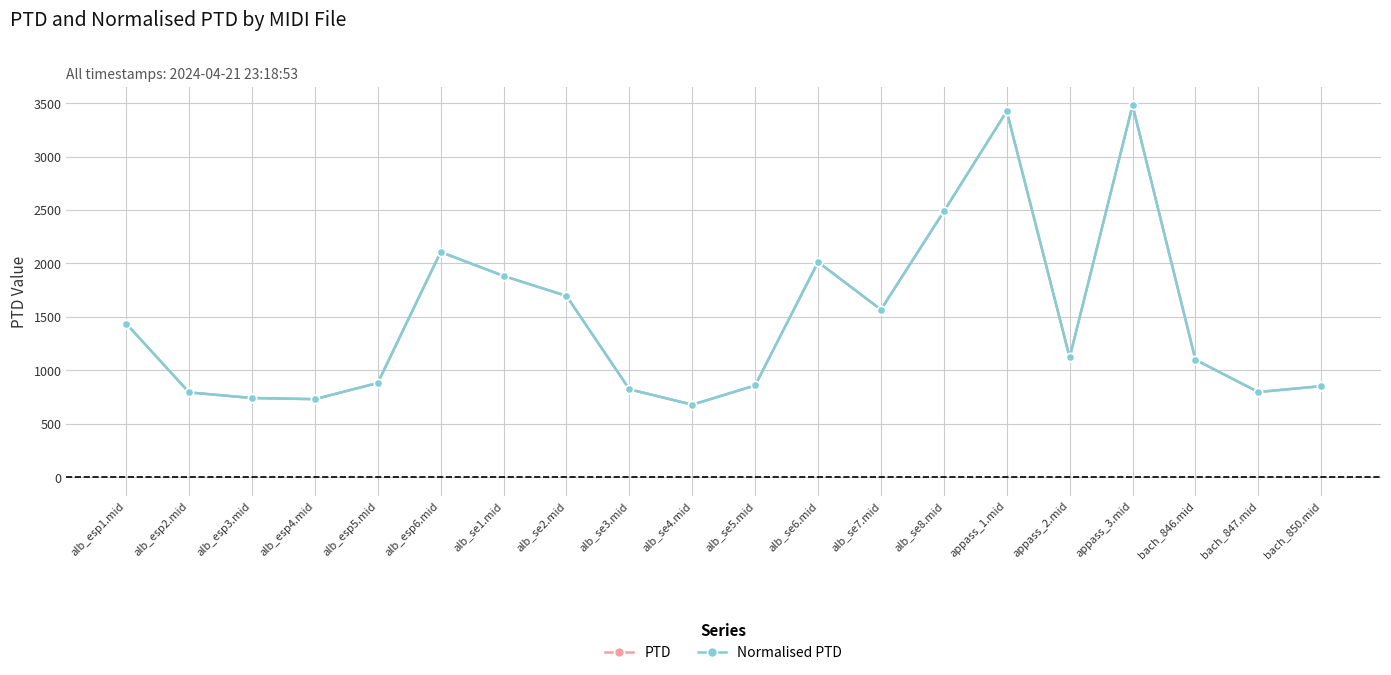

Is this an area chart (filled region under the line)?

No